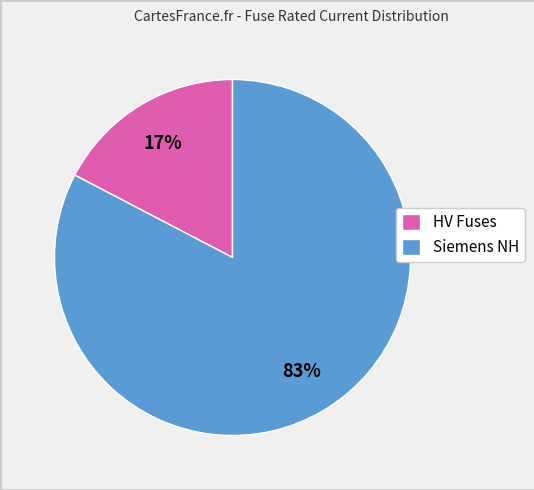

What is the largest slice in the pie chart?

Siemens NH